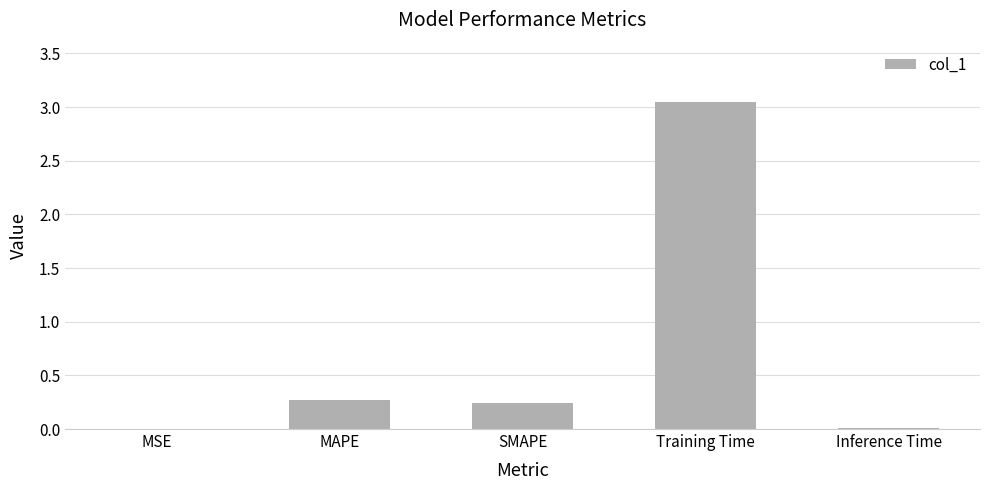

At which category does the chart reach its peak across all series?

Training Time